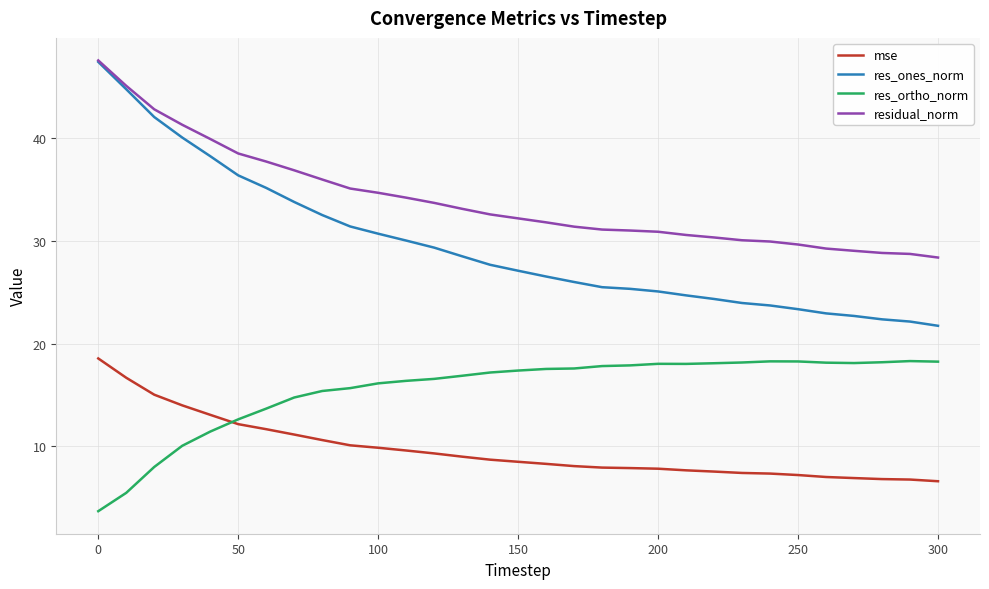

Which series has the largest range (max minus min)?

res_ones_norm